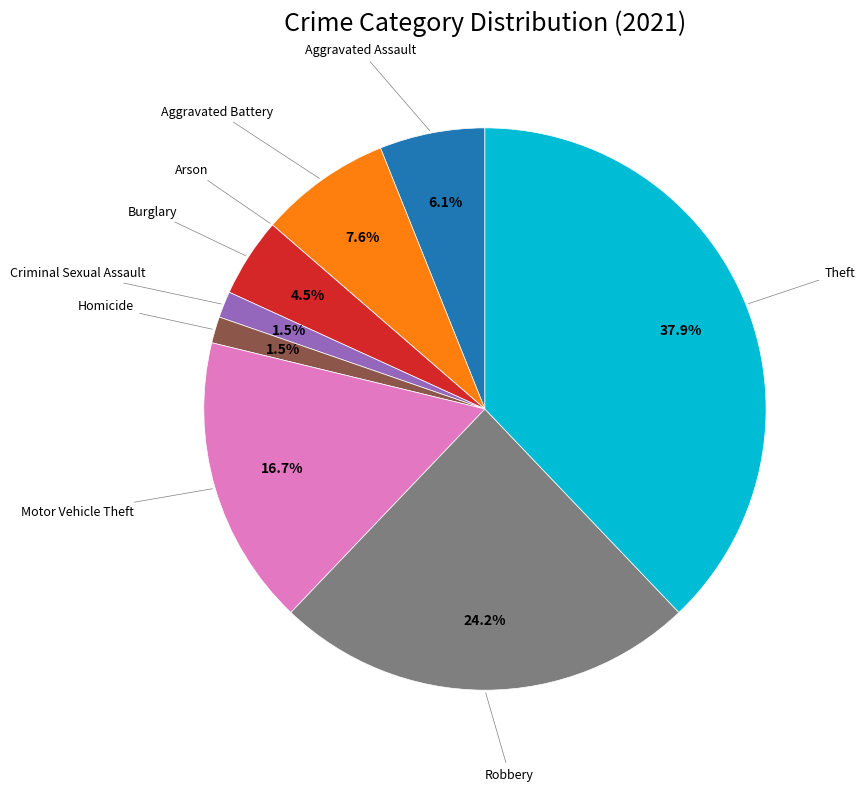

Is there any slice that represents more than half of the pie?

No